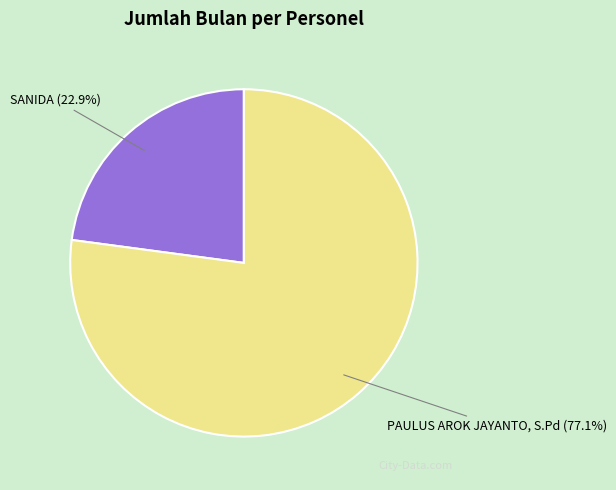

What is the largest slice in the pie chart?

PAULUS AROK JAYANTO, S.Pd